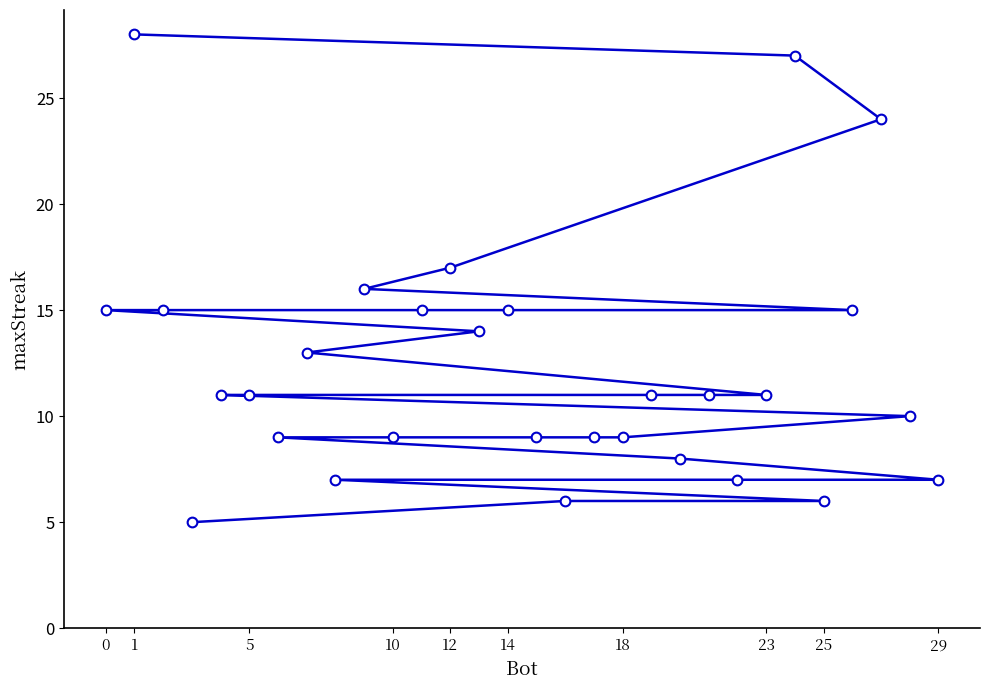

Reading left to right, list all the values displayed in this chart.

15	28	15	5	11	11	9	13	7	16	9	15	17	14	15	9	6	9	9	11	8	11	7	11	27	6	15	24	10	7